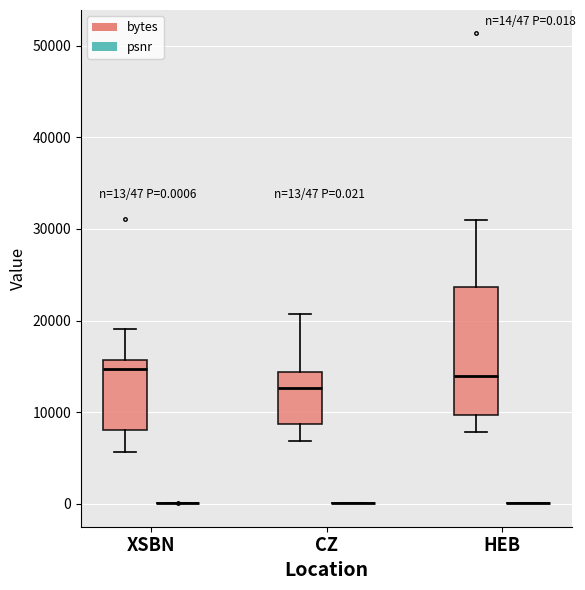

Comparing the boxes themselves (not the whiskers), which one is the tallest?

HEB (bytes)